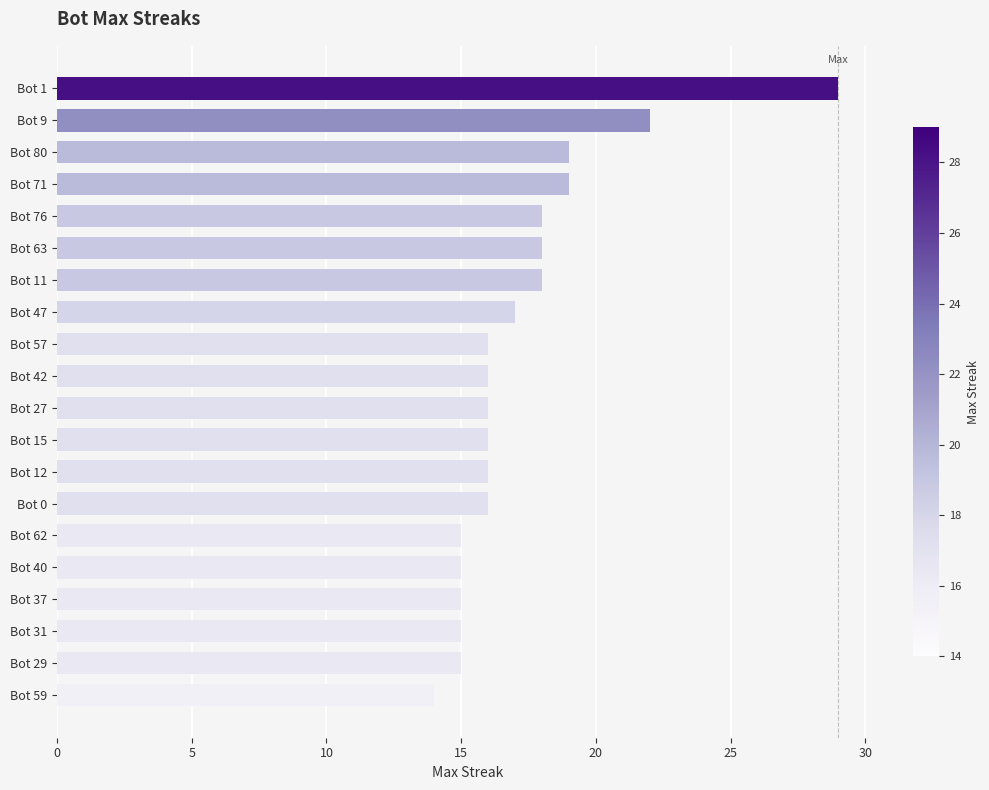

Where is the data nearest to the value 21?

Bot 9